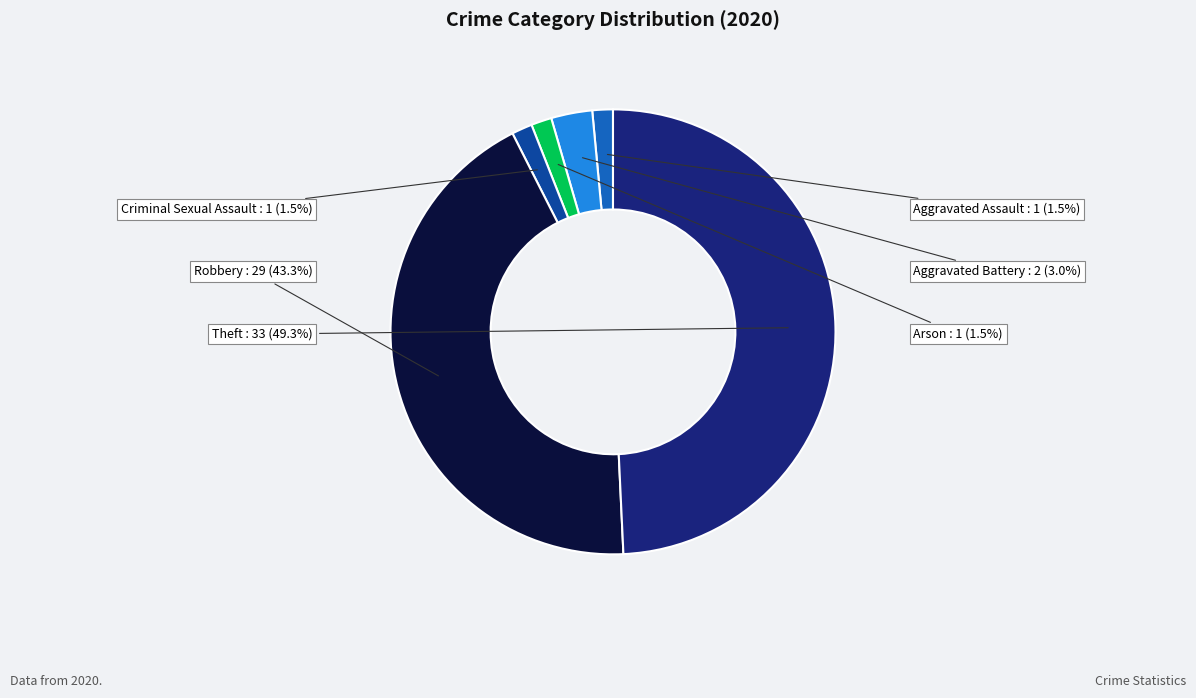

Is there a majority slice in this chart?

No